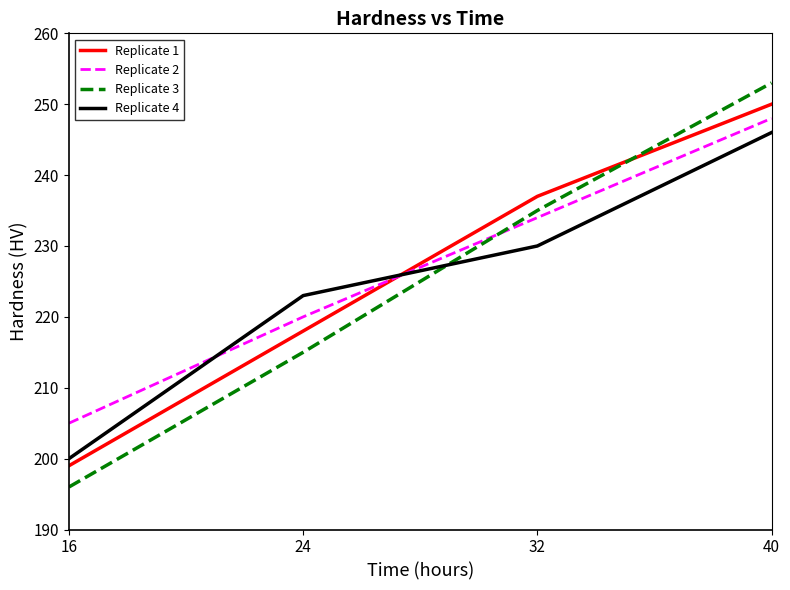

How many lines are shown in the chart?

4